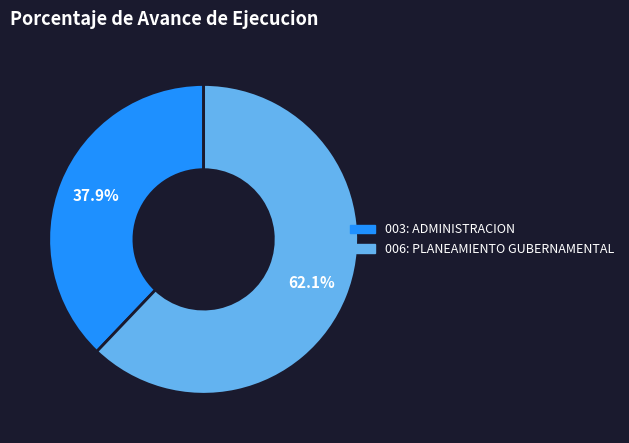

Approximately how many times larger is the value at 006: PLANEAMIENTO GUBERNAMENTAL compared to 003: ADMINISTRACION?

1.6